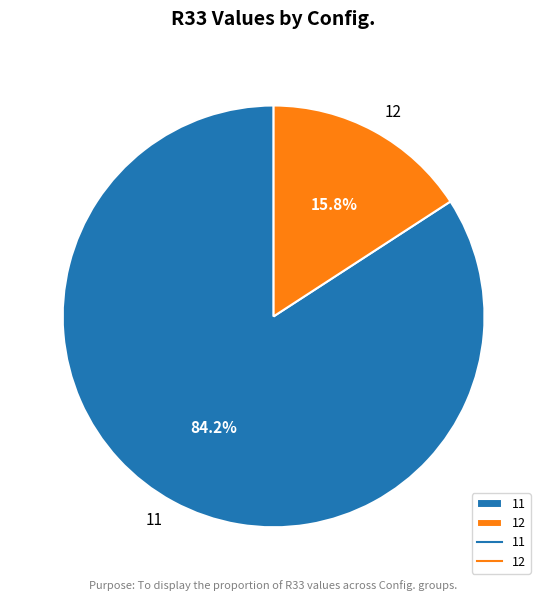

Which slice is the largest?

11